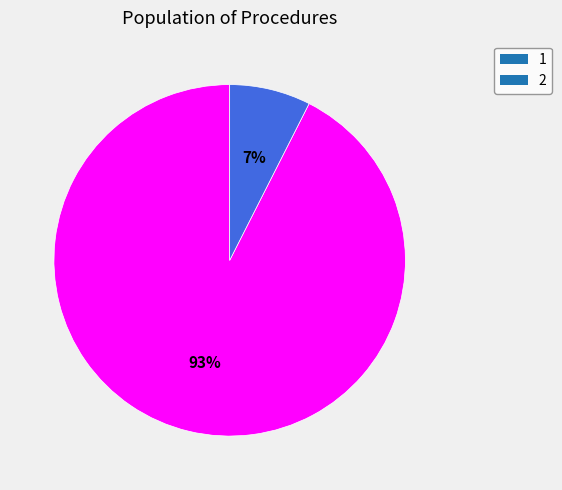

Which category has the smallest portion of the pie?

2